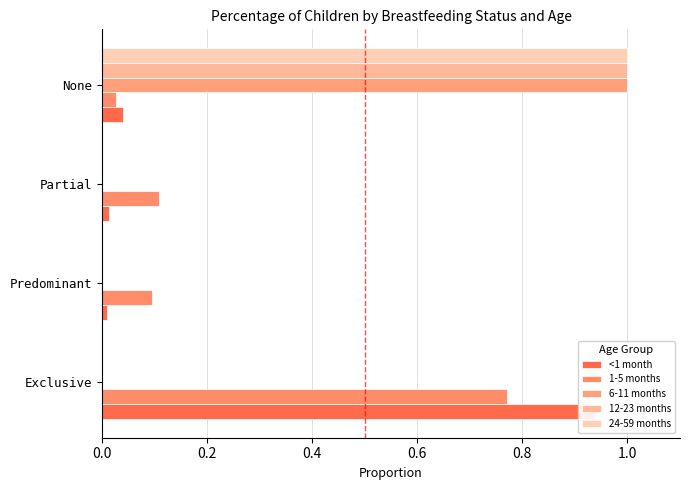

At how many categories does at least one series exceed 0?

4